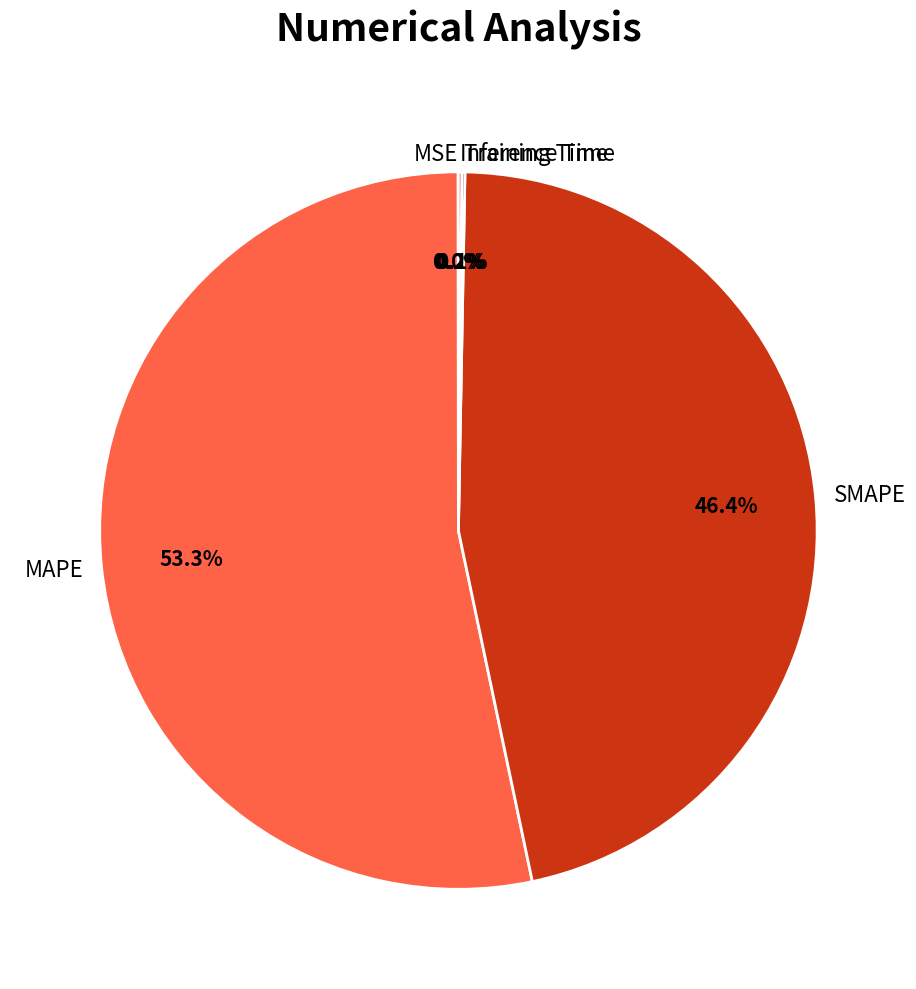

What portion of the pie excludes SMAPE?

53.6%